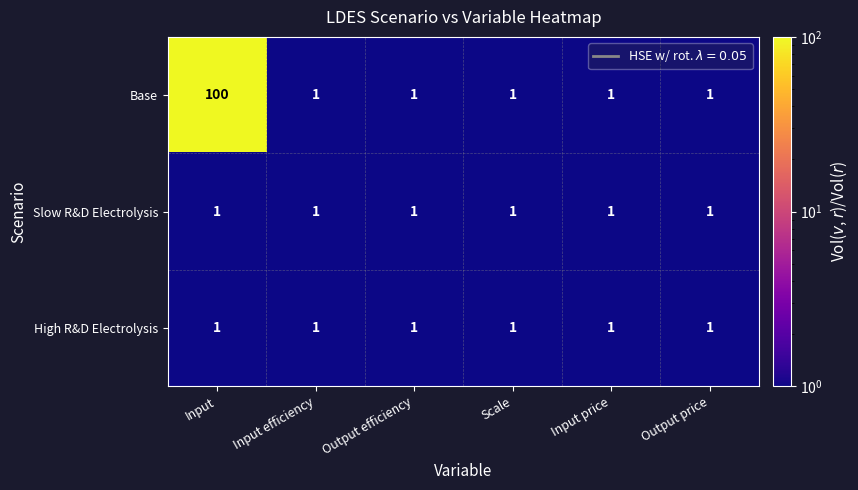

Which category has the highest value across all series?

Input